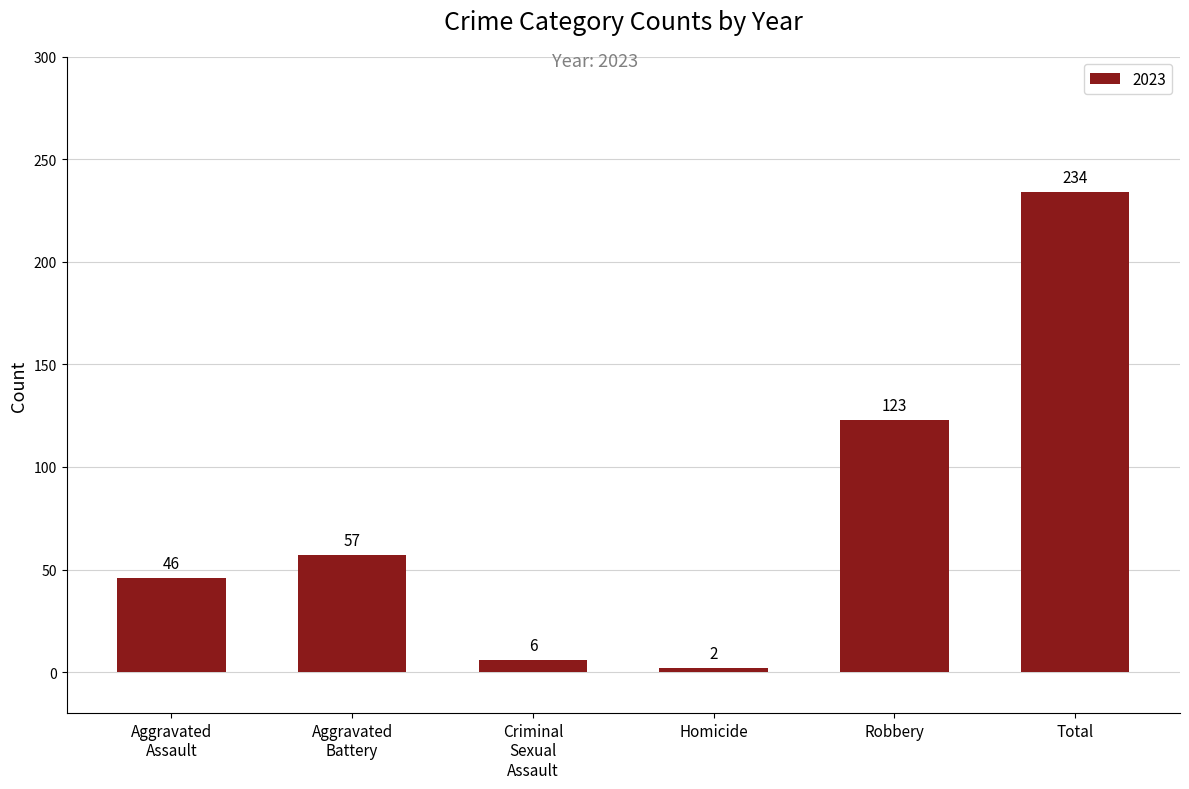

True or false: the data shows 234 at Total.

True